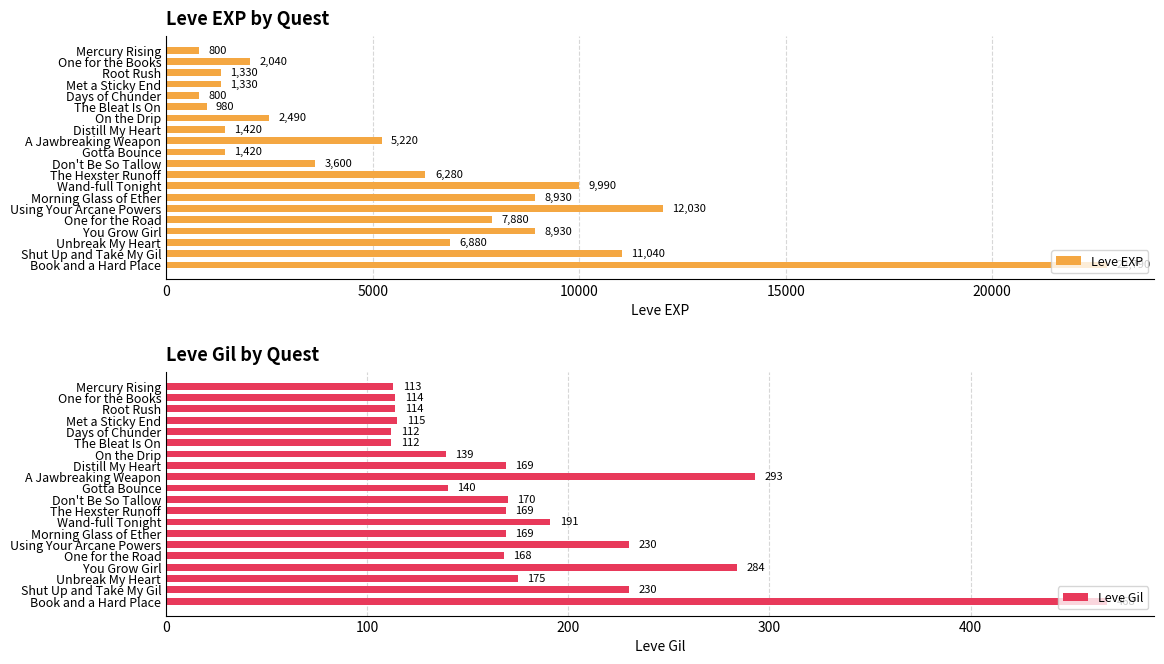

What is the value of the Leve EXP bar at the 1st from the left?

800